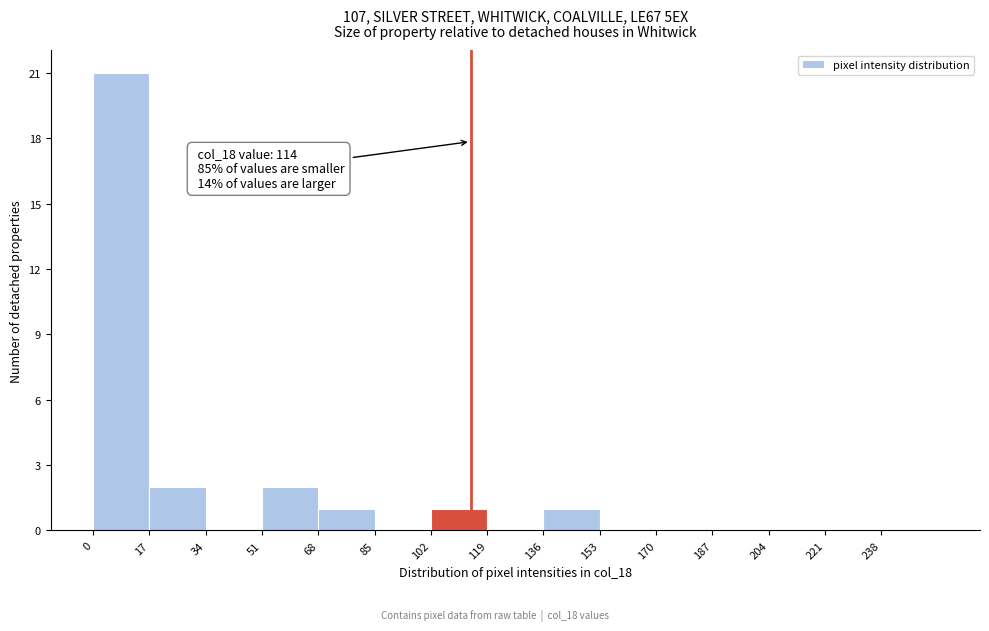

Which range on the x-axis has the tallest bar?

0 to 17